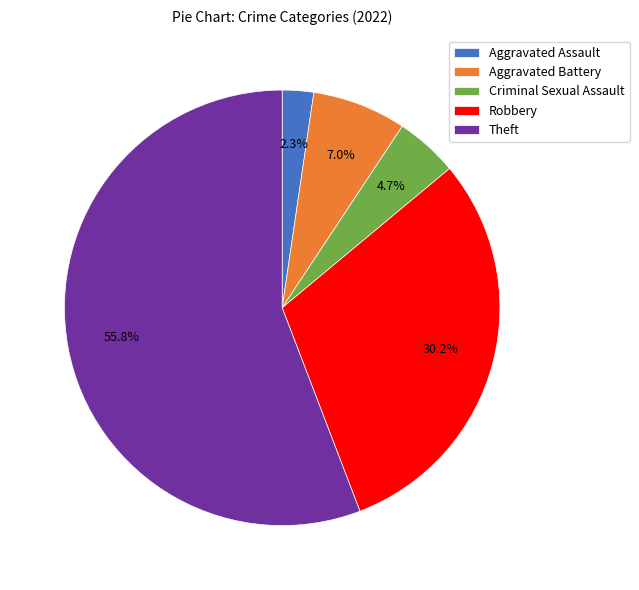

The Aggravated Assault slice represents 2% of the pie. True or false?

True